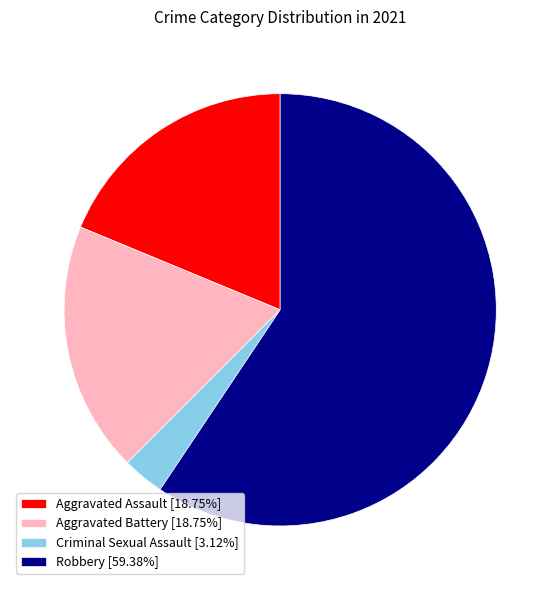

Approximately how many times larger is the value at Robbery compared to Criminal Sexual Assault?

19.0